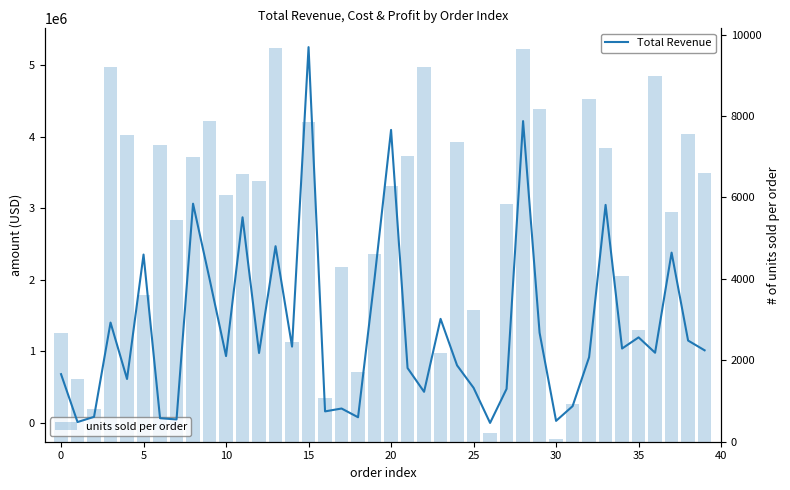

Between 19 and 39, which series saw the biggest shift?

Total Revenue